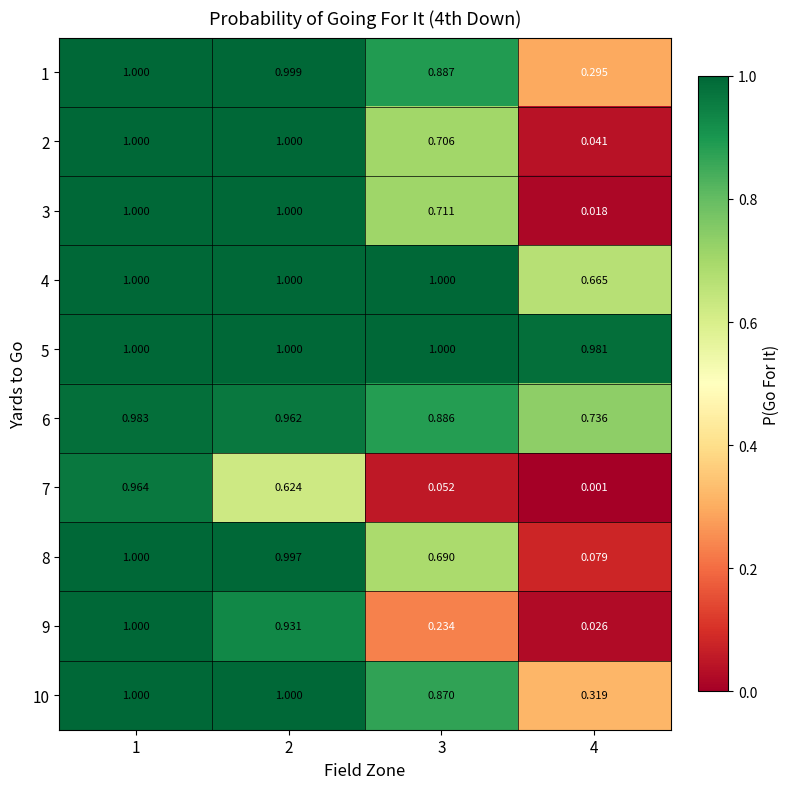

Is the value of 4 at 1 greater than the value of 6 at 2?

Yes